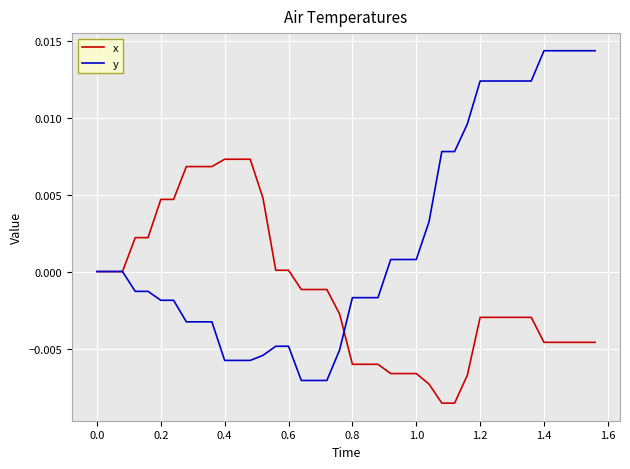

Rank the series by their average value, from lowest to highest.

x, y